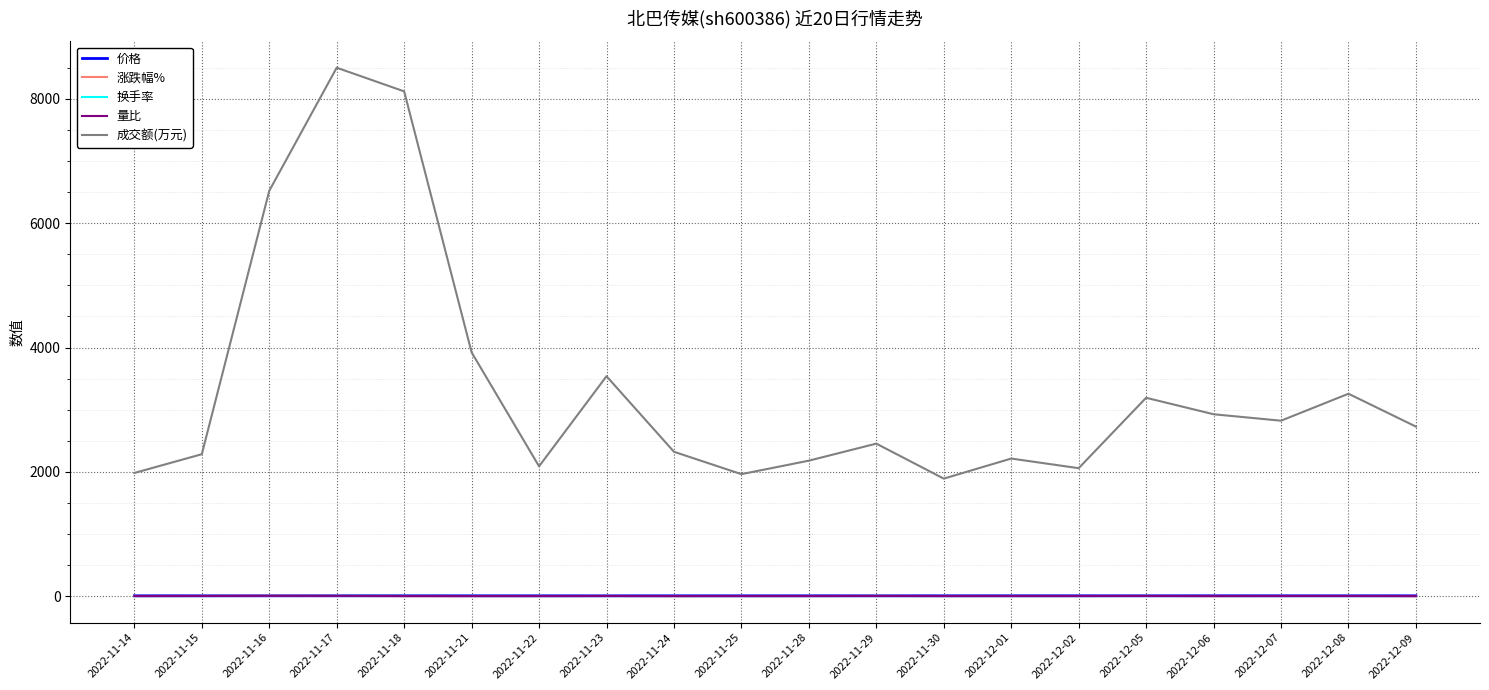

What is the greatest value displayed?

8503.0